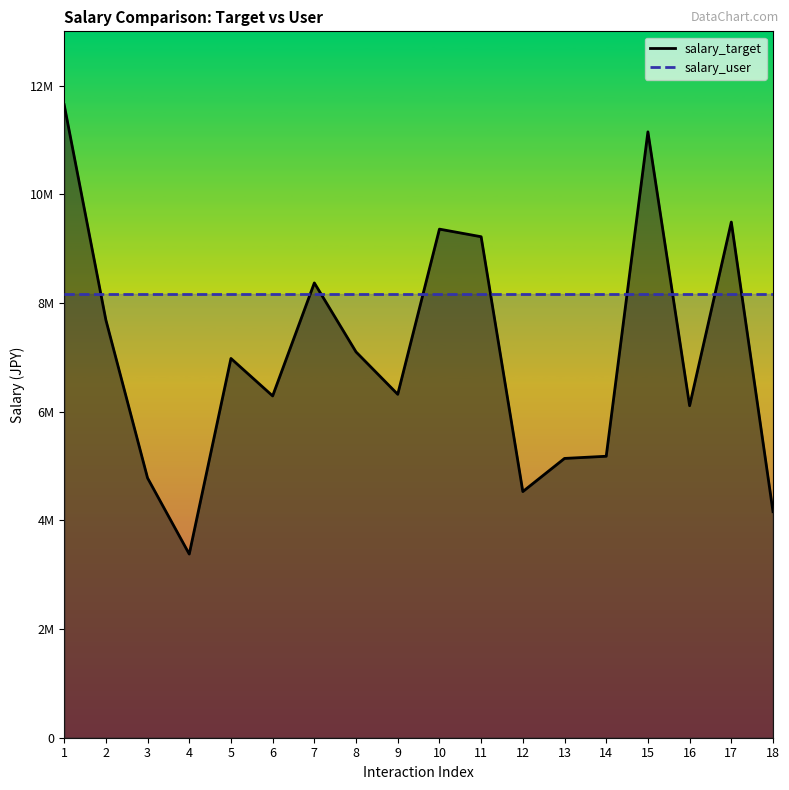

Which label corresponds to the smallest value in the chart?

4